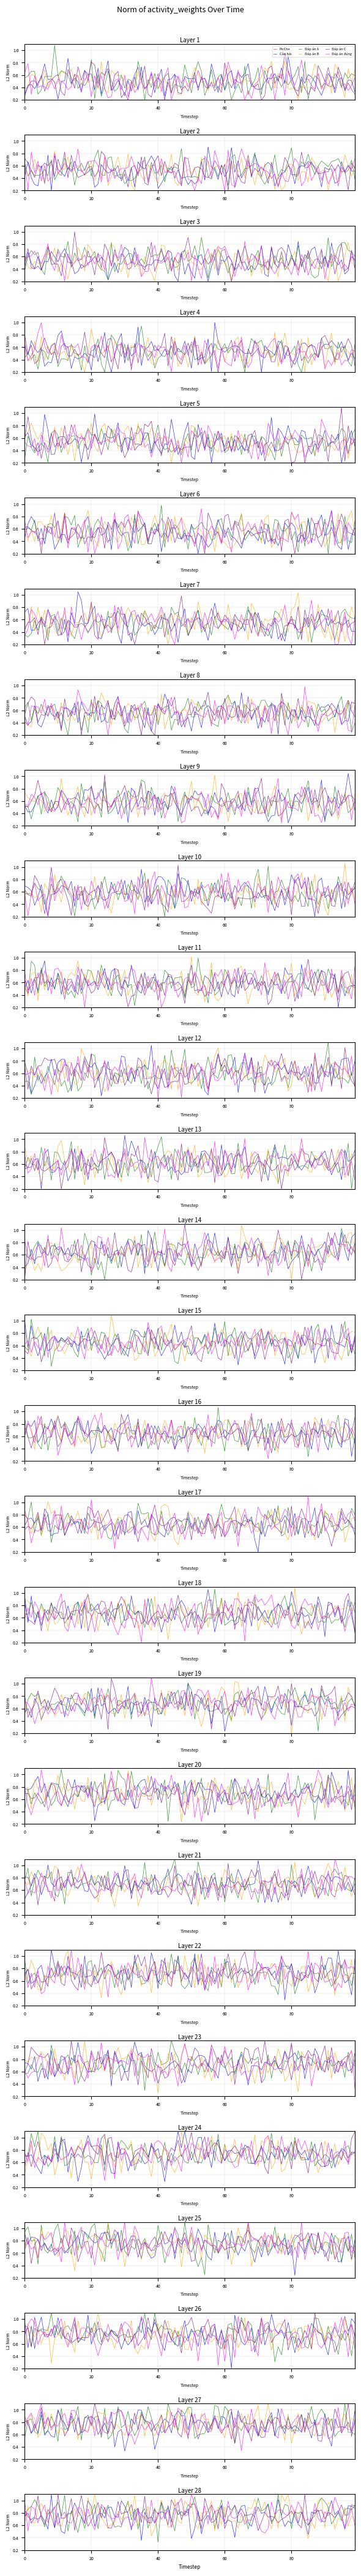

Is the value of Đáp án B at nActi=4 greater than the value of Câu hỏi at nActi=3?

No